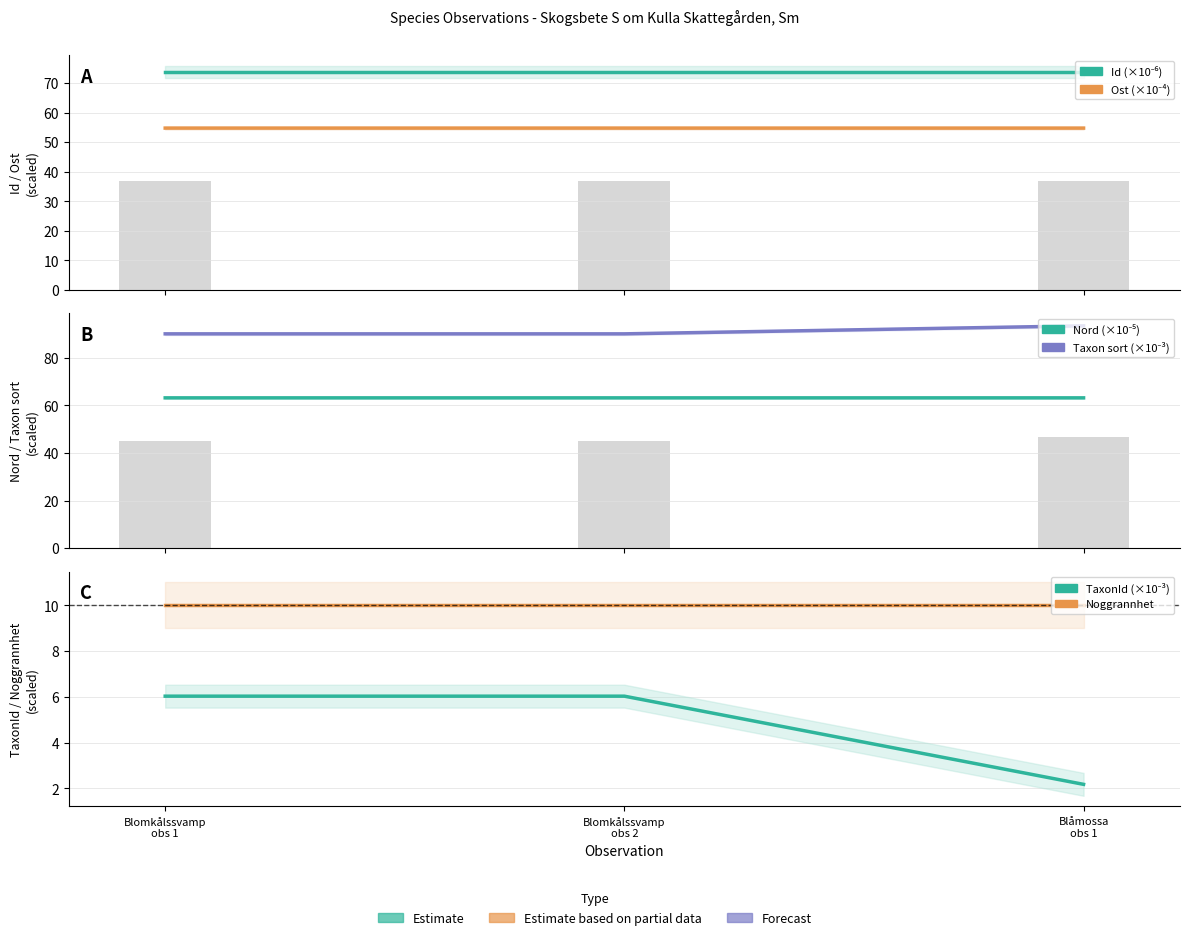

Reading right to left, list all the values displayed in this chart.

Id (×10⁻⁶): 73.6	73.6	73.6
Ost (×10⁻⁴): 54.7	54.7	54.7
Nord (×10⁻⁵): 63.1	63.1	63.1
Taxonsorteringsordning (×10⁻³): 93.4	90.0	90.0
TaxonId (×10⁻³): 2.2	6.0	6.0
Noggrannhet: 10.0	10.0	10.0